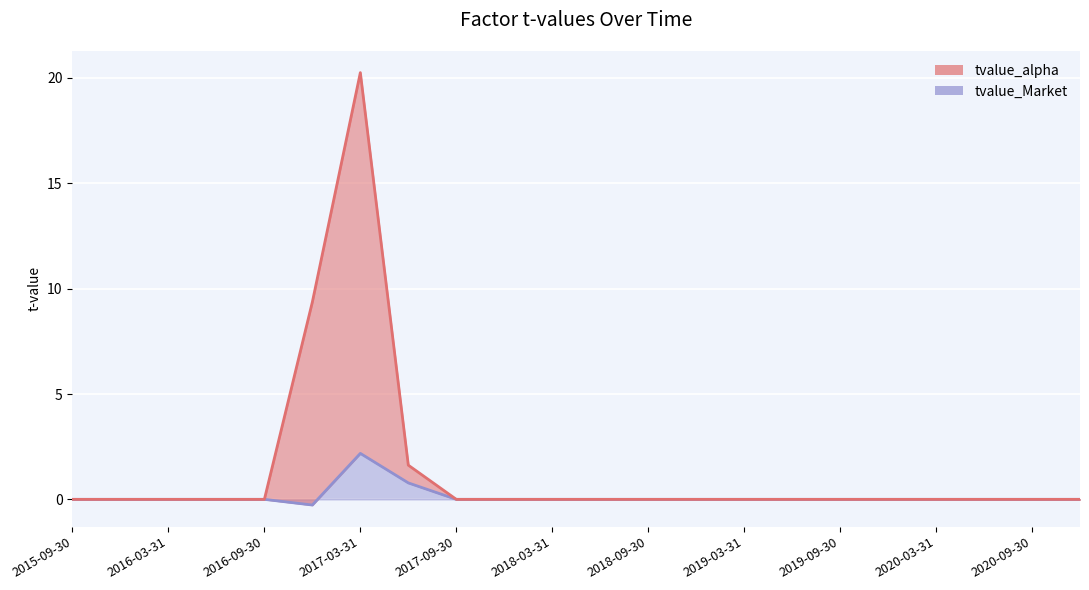

At 2018-09-30, list the series in order from smallest to largest.

tvalue_alpha, tvalue_Market